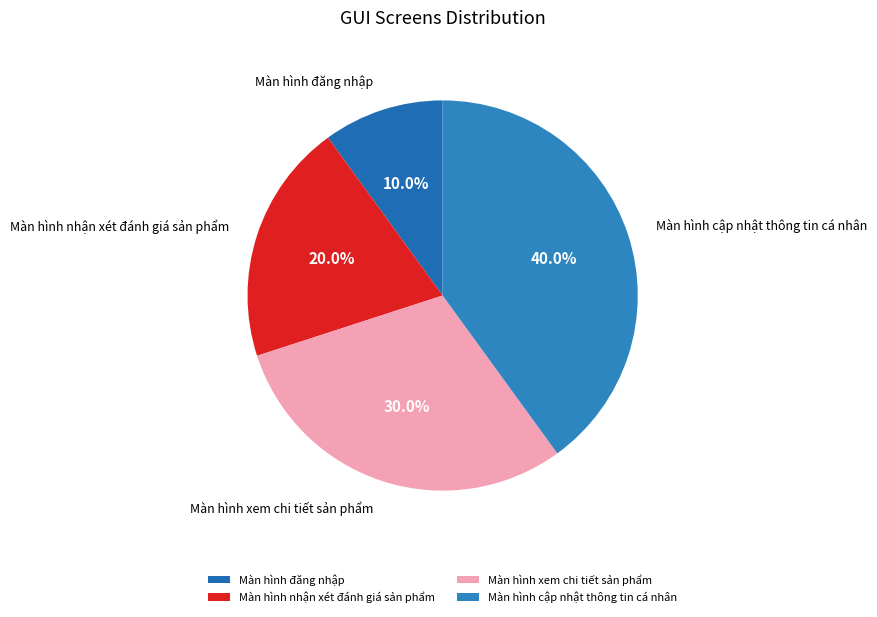

What percentage is the Màn hình cập nhật thông tin cá nhân slice, to the nearest percent?

40%